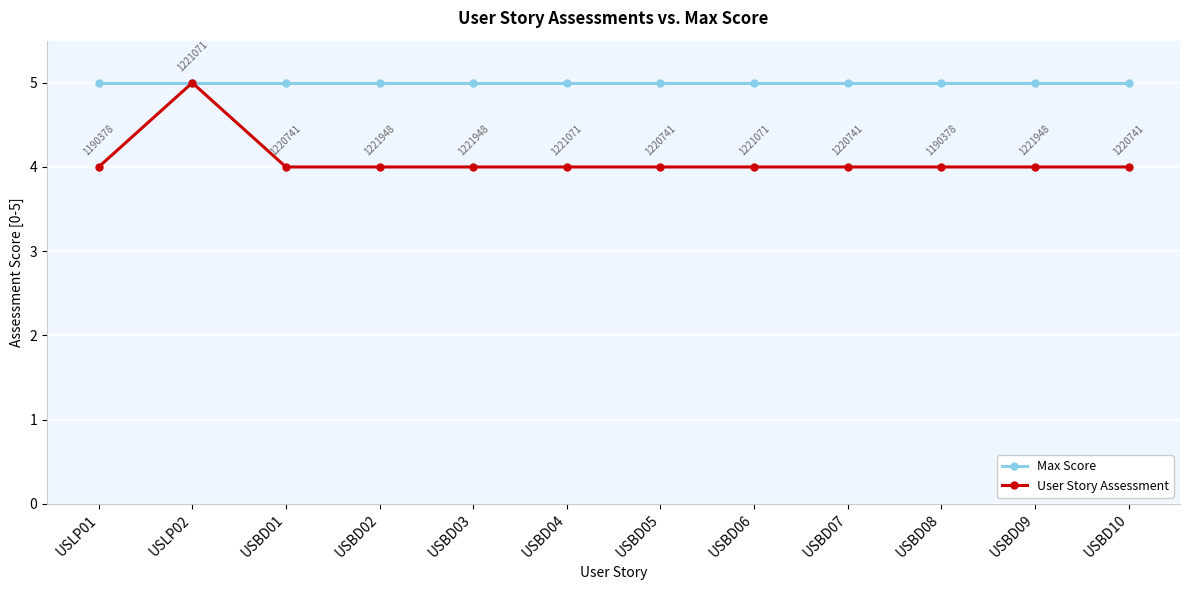

What is the minimum value shown in the chart?

4